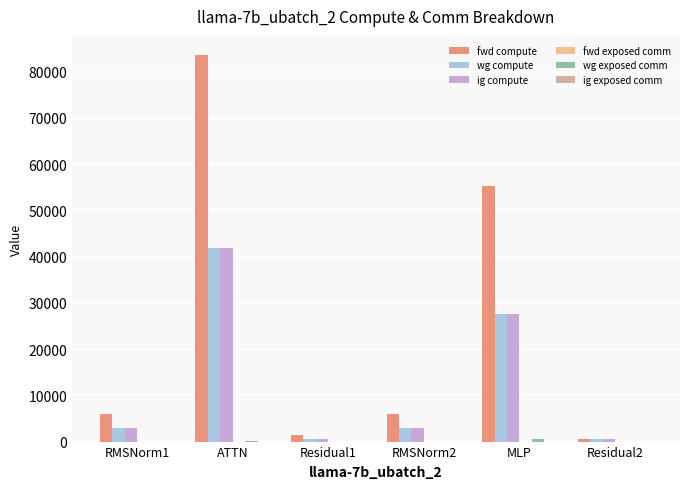

What is the total value across all series at RMSNorm1?

11762.5